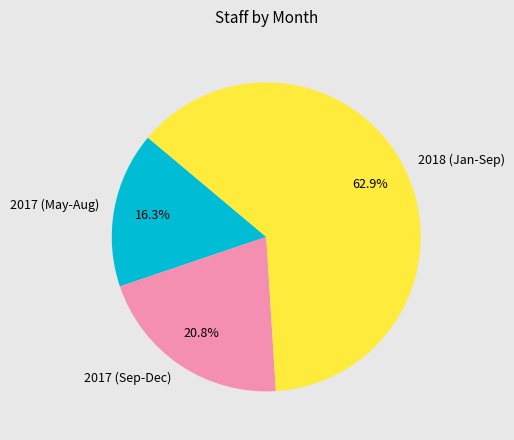

To the nearest percent, what is the difference between the largest and smallest slice percentages?

47%